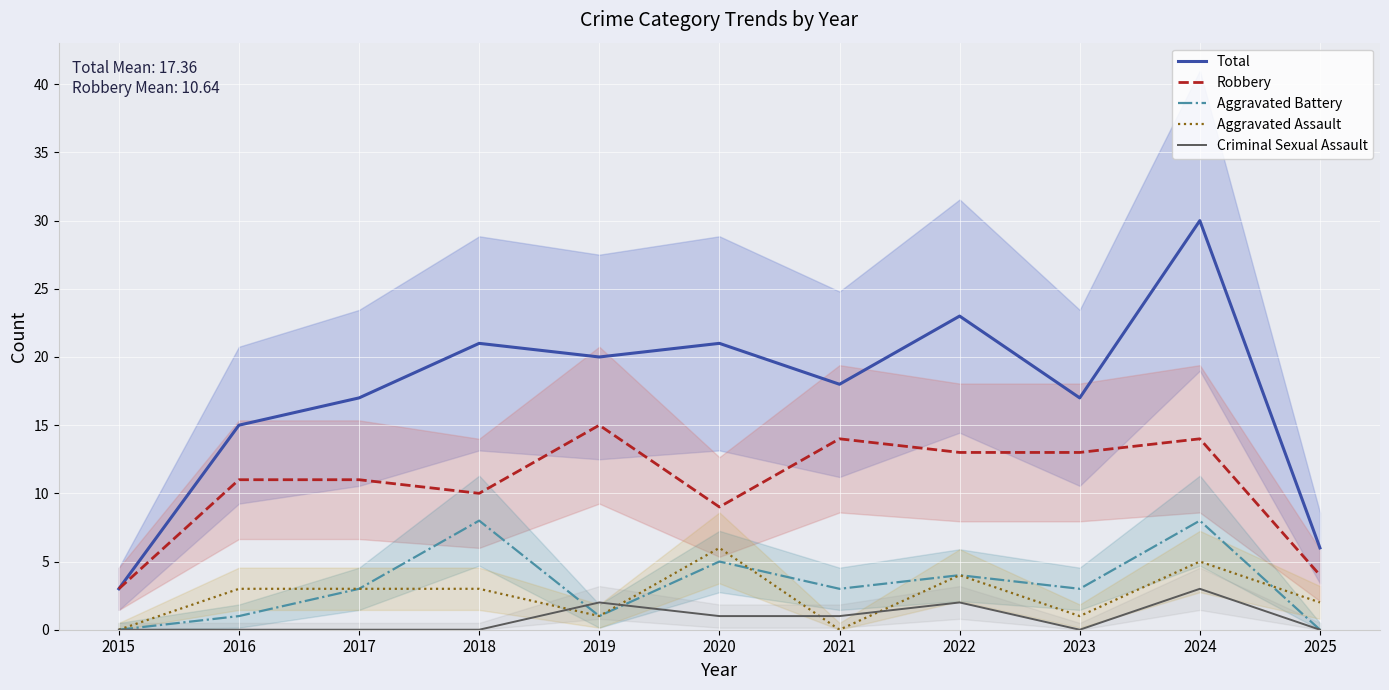

The value of Aggravated Assault at 2016 is 2. True or false?

False